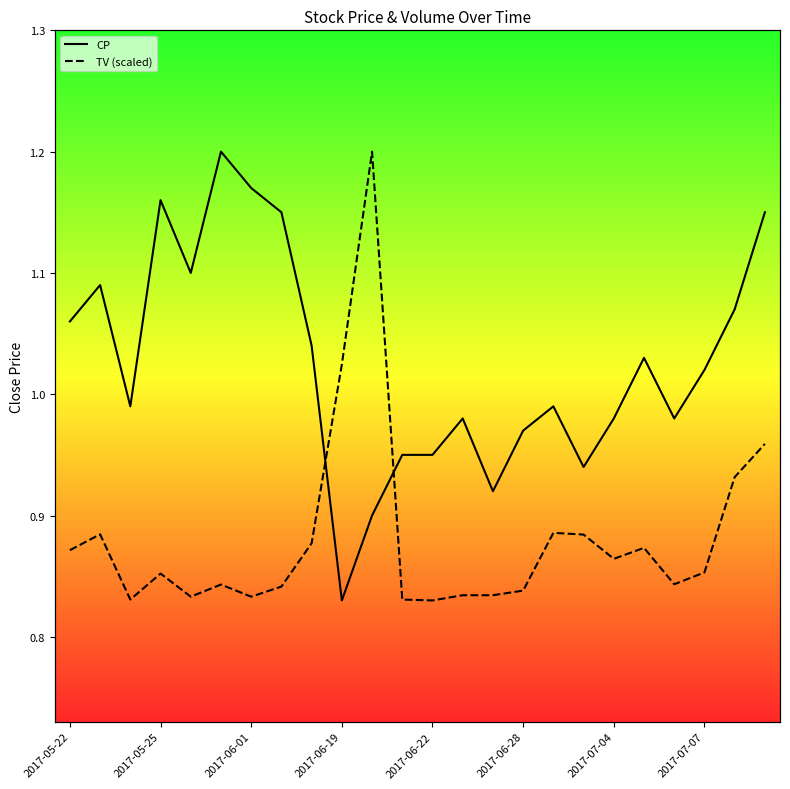

Is it true that CP equals 1.1 at 22?

True